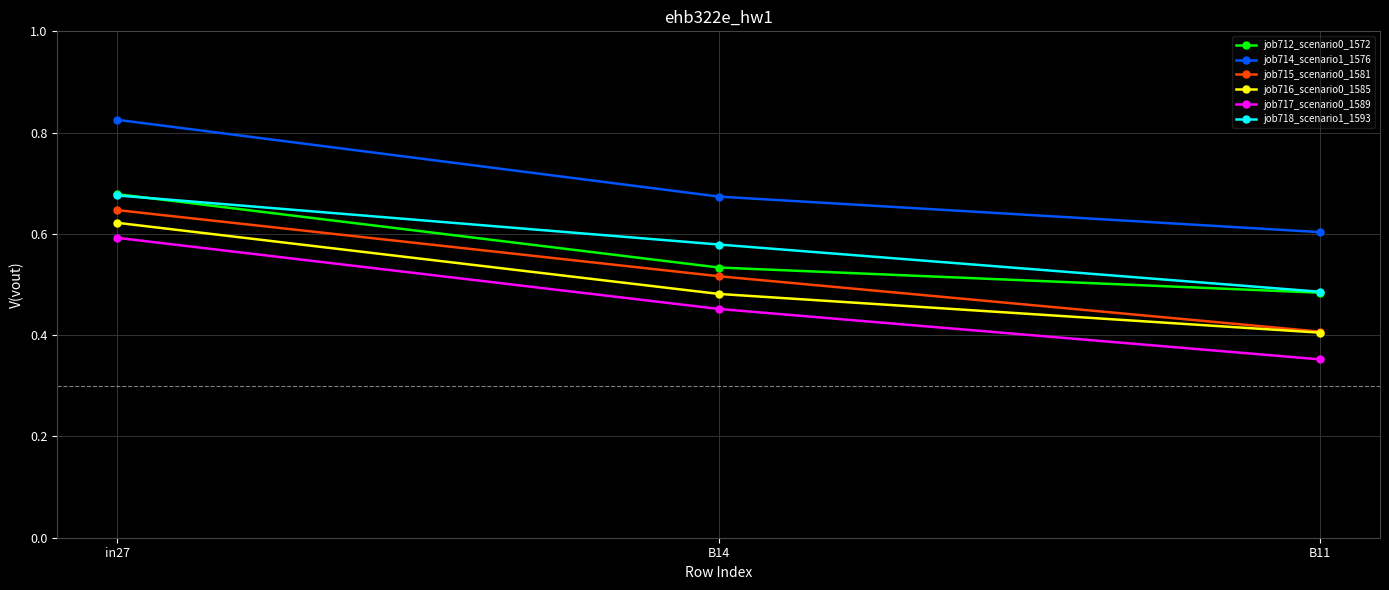

What are all the series names shown in the legend?

job712_scenario0_1572, job714_scenario1_1576, job715_scenario0_1581, job716_scenario0_1585, job717_scenario0_1589, job718_scenario1_1593